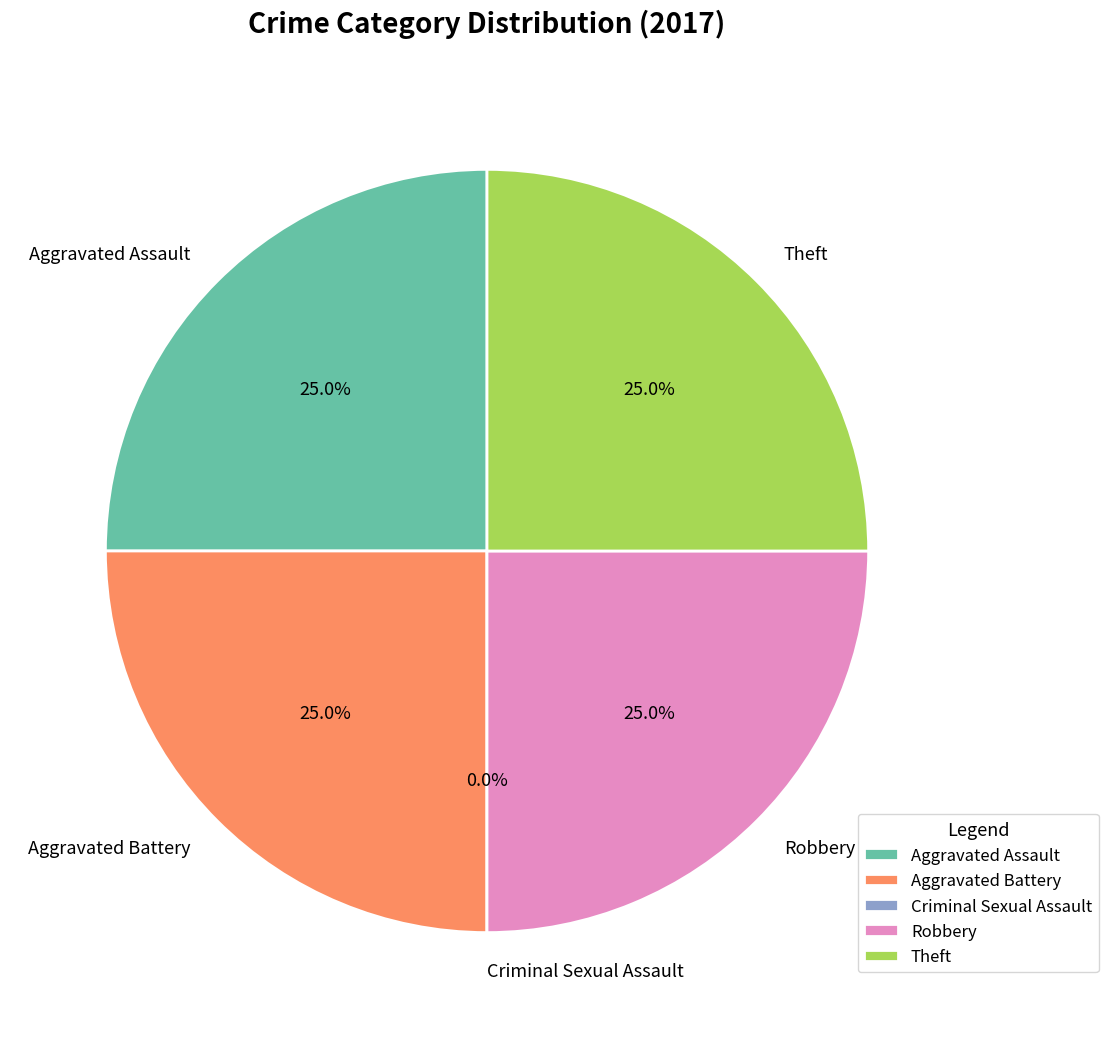

What is the largest slice in the pie chart?

Aggravated Assault